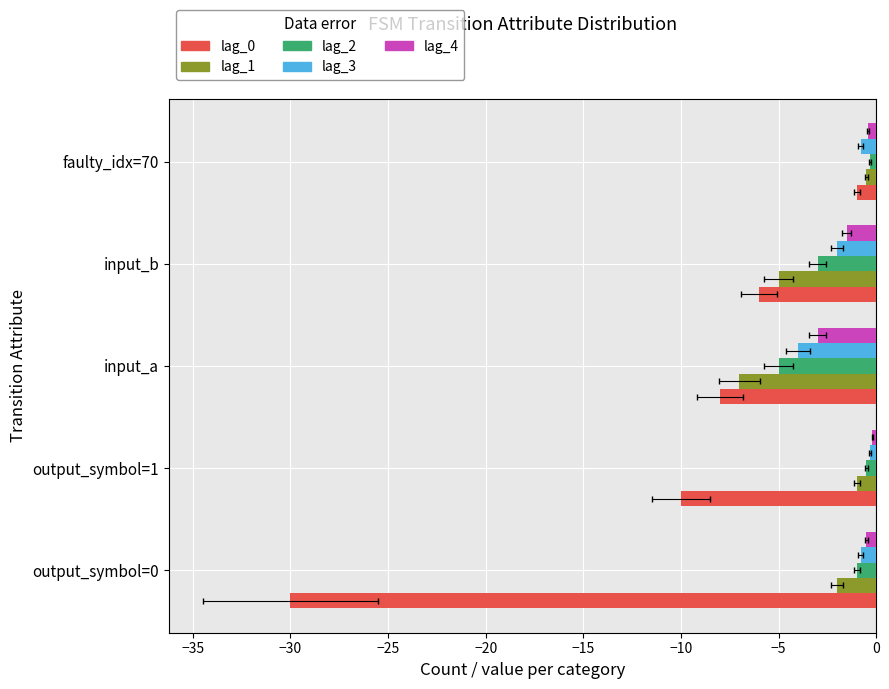

What is the sum of all lag_2 values?

-9.8